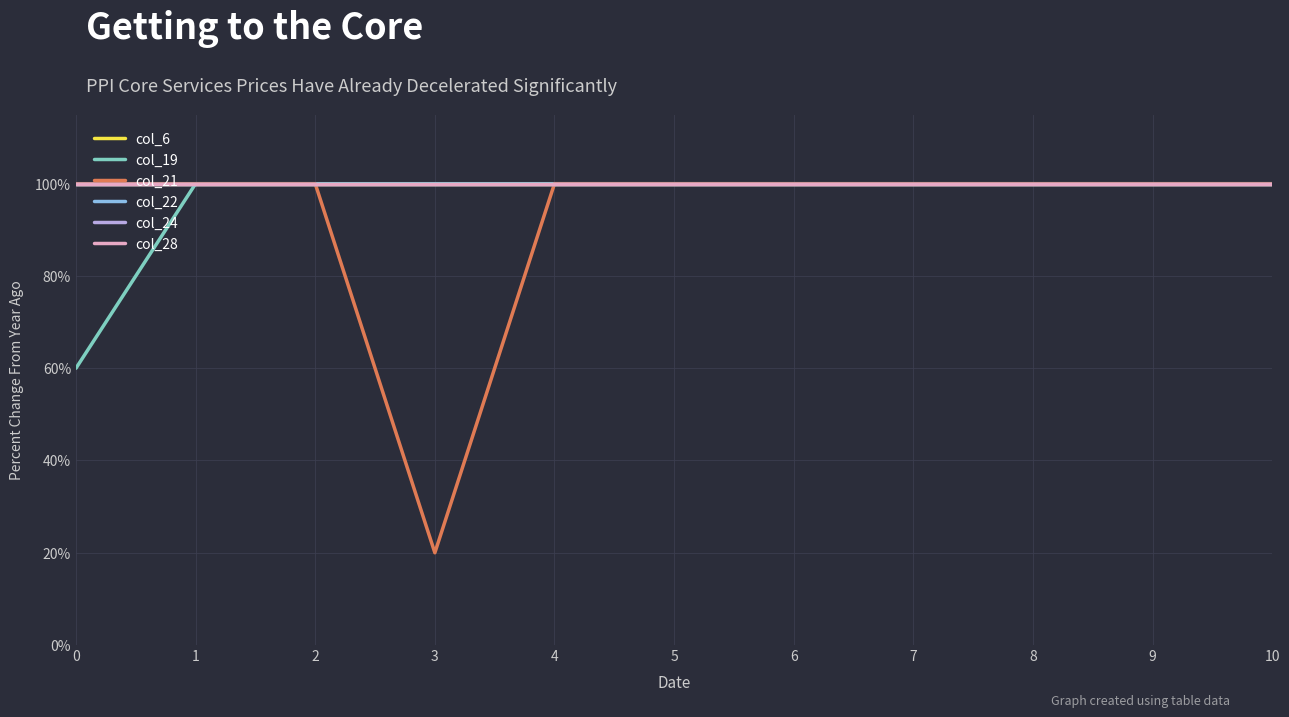

The col_24 series shows 1.0 at 4. True or false?

True